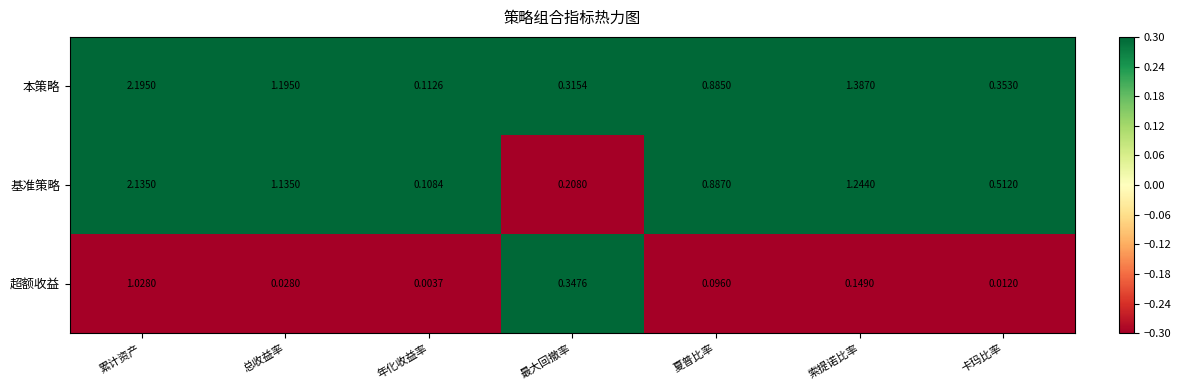

How many data points does each series have?

7